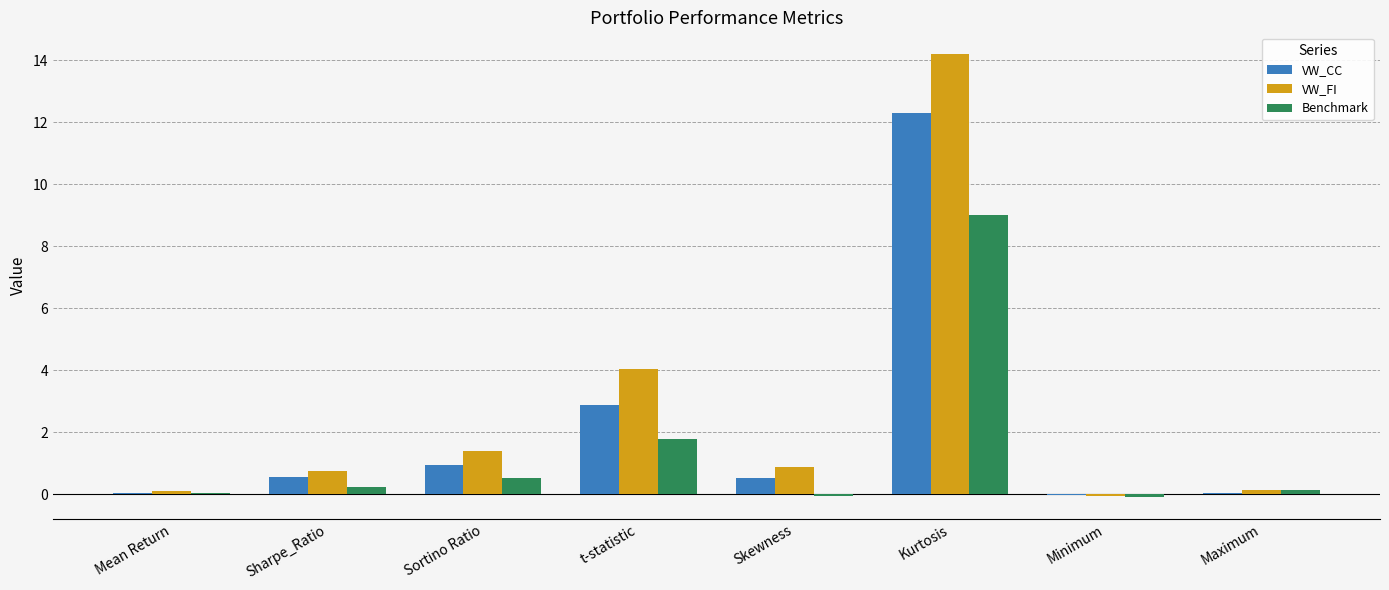

What is the highest value of the Benchmark series?

9.0